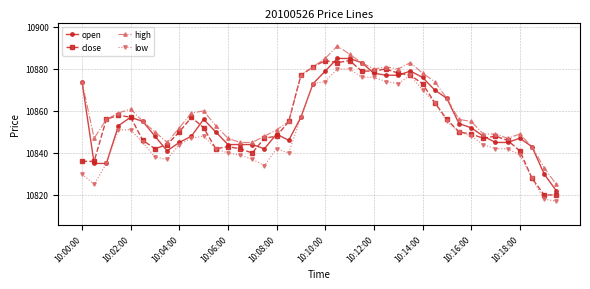

What is the greatest value displayed?

10891